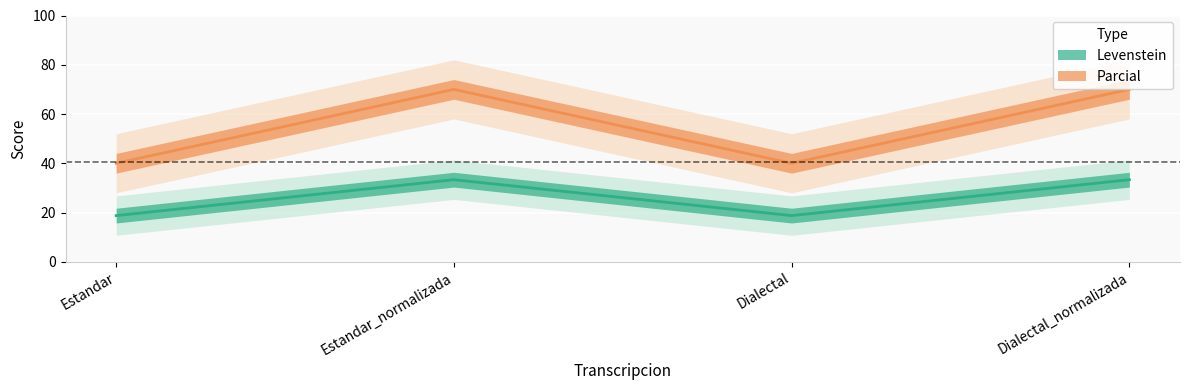

What value does the Parcial series have at Estandar?

40.0